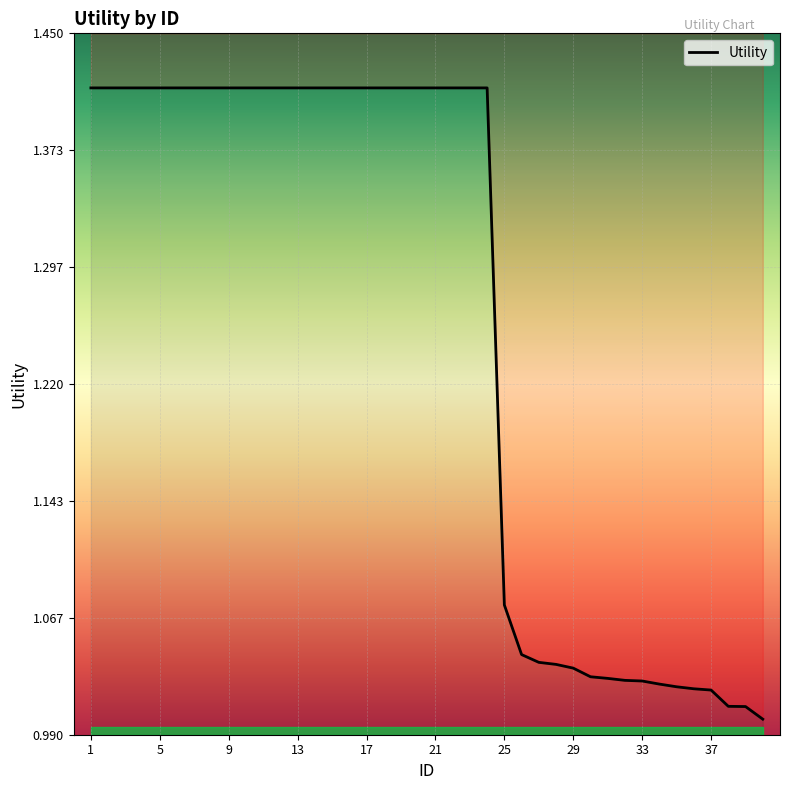

Approximately how many times larger is the value at 22 compared to 3?

1.0